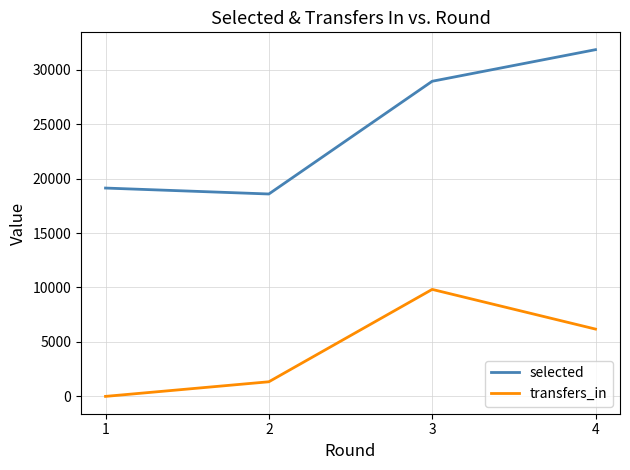

Where is the first local minimum for selected?

2